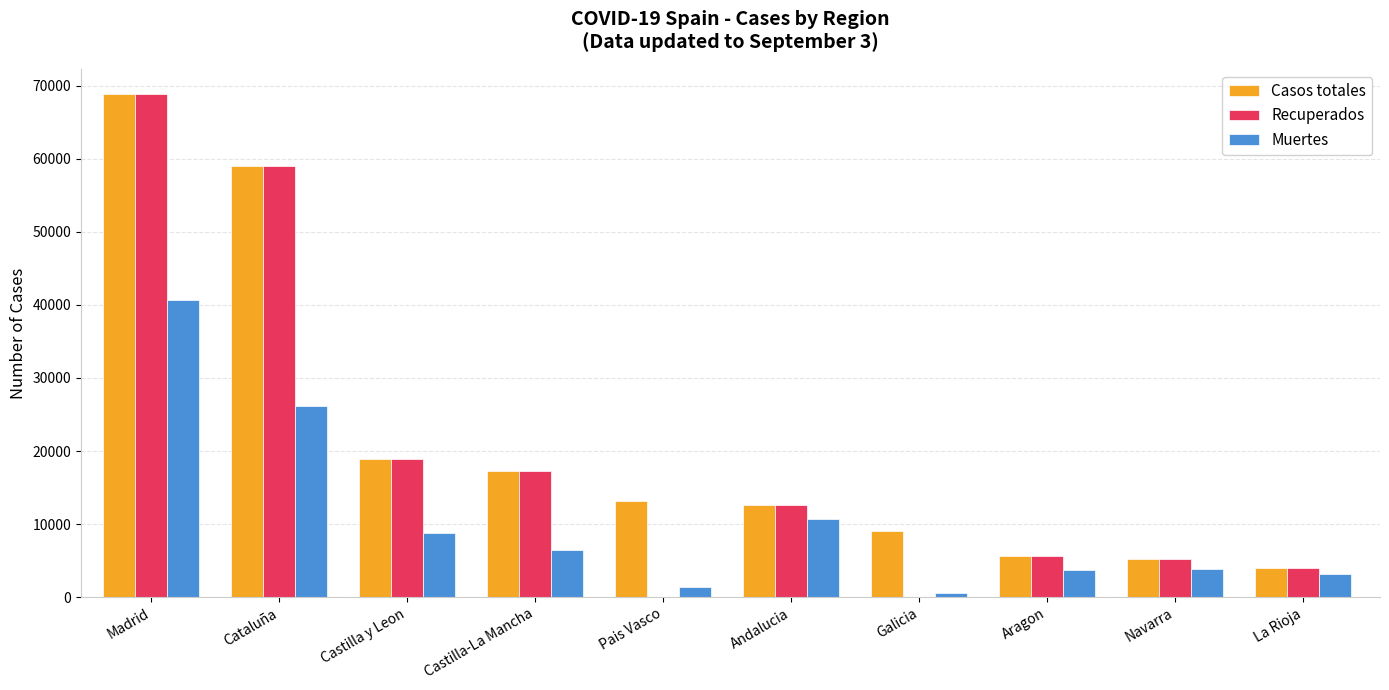

At which category is the sum across all series the highest?

Madrid